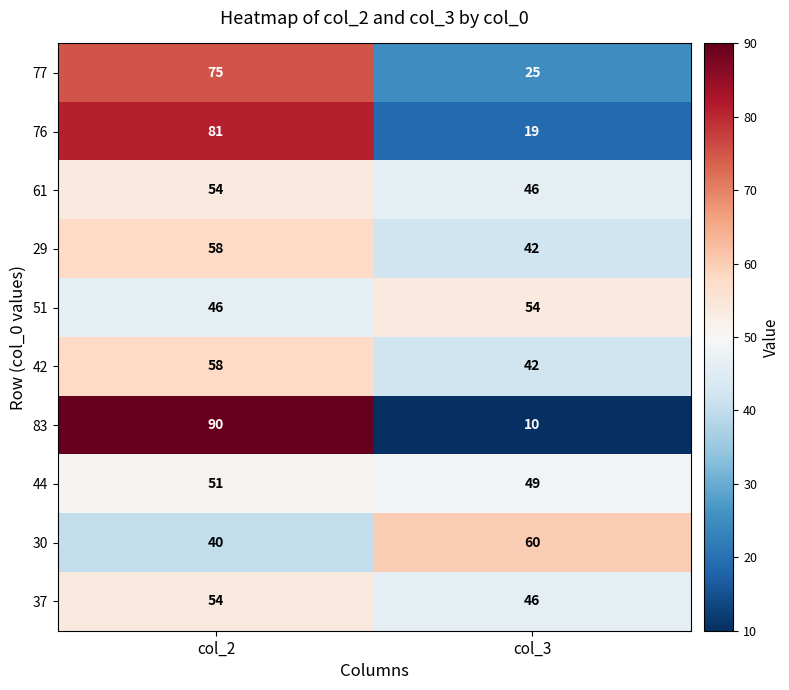

Reading left to right, list all the values displayed in this chart.

77: col_2=75	col_3=25
76: col_2=81	col_3=19
61: col_2=54	col_3=46
29: col_2=58	col_3=42
51: col_2=46	col_3=54
42: col_2=58	col_3=42
83: col_2=90	col_3=10
44: col_2=51	col_3=49
30: col_2=40	col_3=60
37: col_2=54	col_3=46